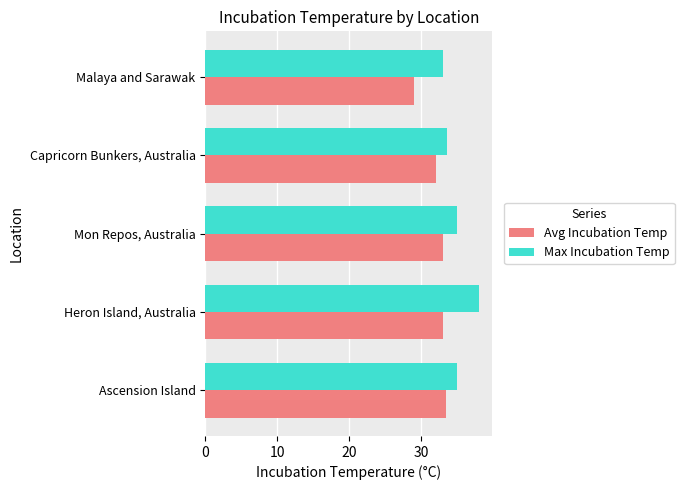

Which series has the widest spread of values?

Max Incubation Temp